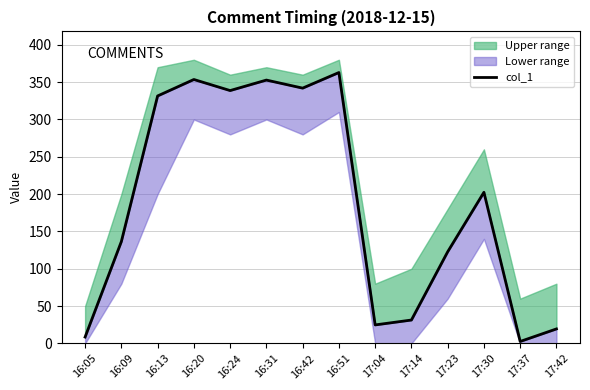

Between 17:37 and 17:42, which is larger?

17:42